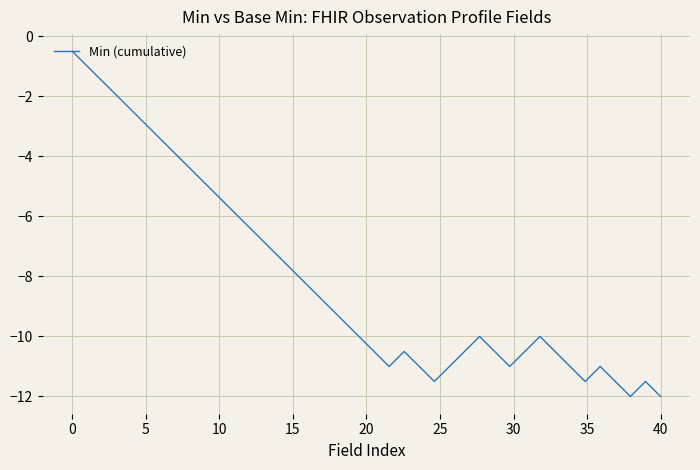

What is the minimum value shown in the chart?

-12.0